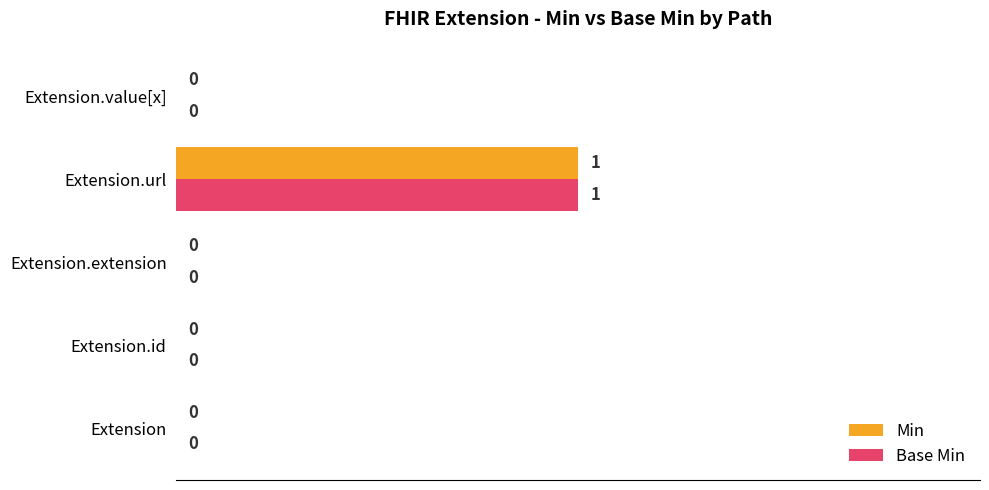

Is it true that Base Min equals 1 at Extension.url?

True